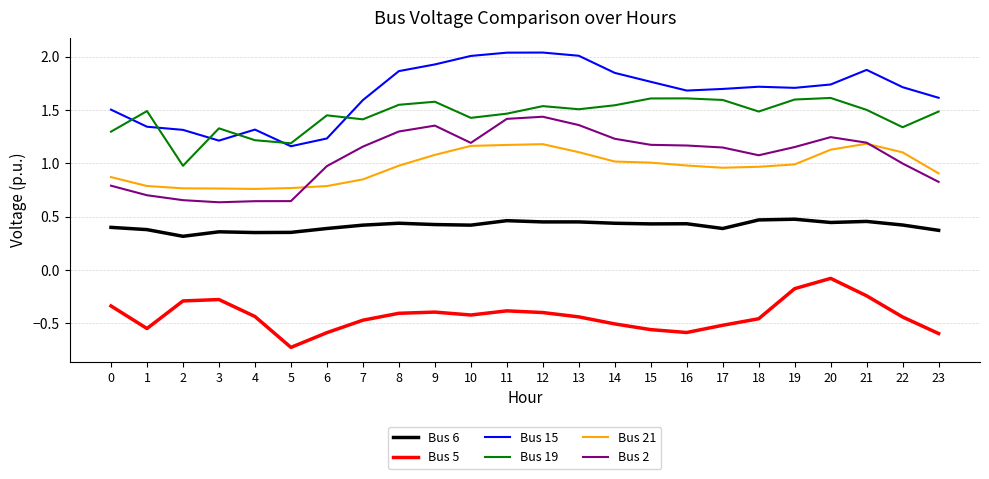

Rank the series by their maximum value, from lowest to highest.

Bus 5, Bus 6, Bus 21, Bus 2, Bus 19, Bus 15